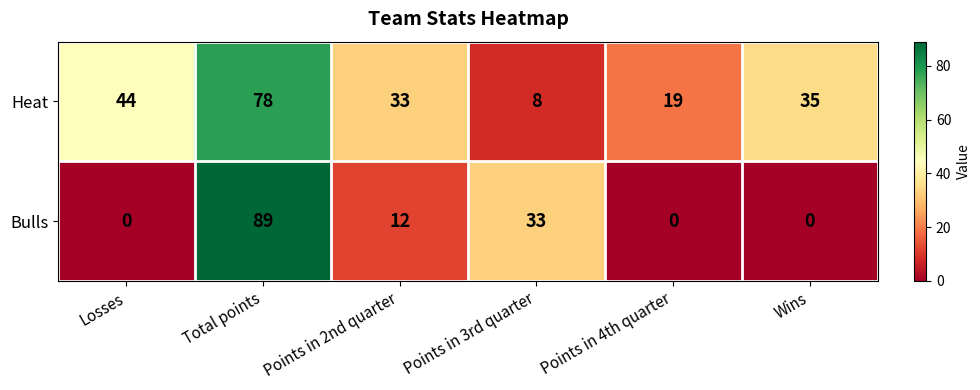

The Bulls series shows 53 at Losses. True or false?

False